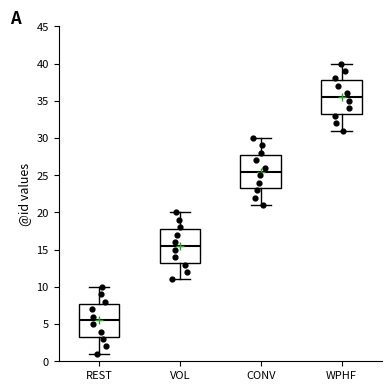

Which box has the highest median line?

WPHF